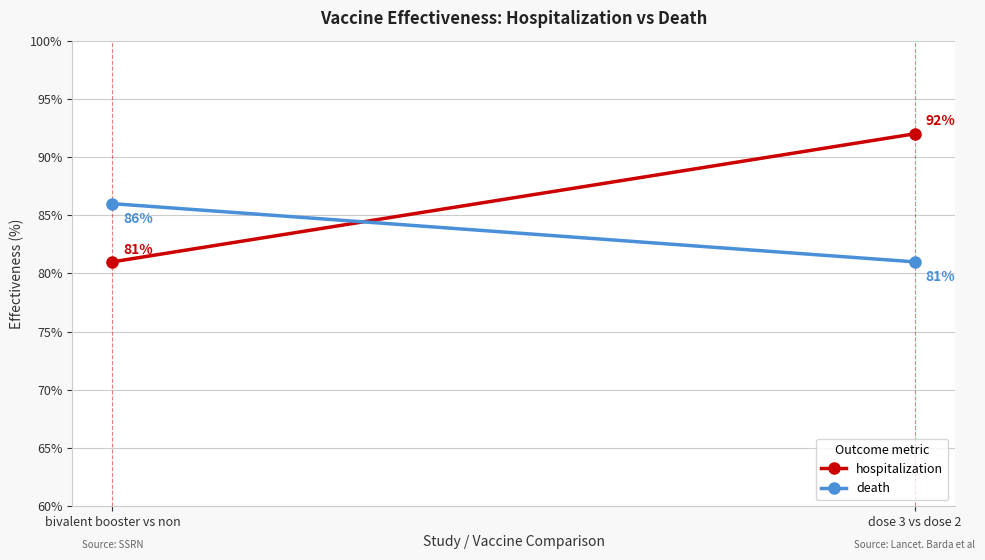

What is the sum of all hospitalization values?

173